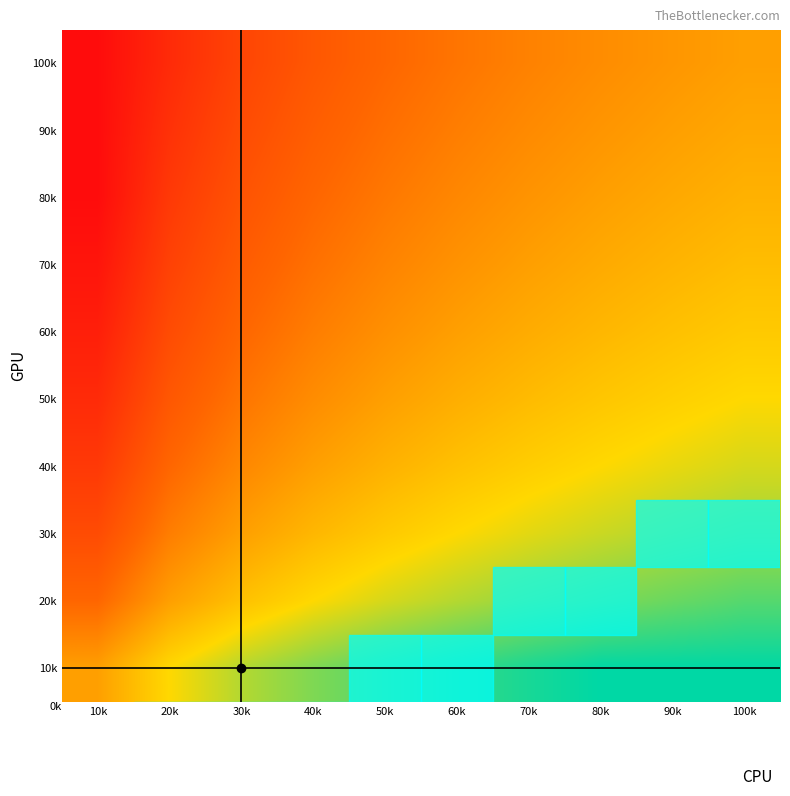

Reading left to right, list all the values displayed in this chart.

100k: 10k=0.0	20k=0.1	30k=0.2	40k=0.3	50k=0.3	60k=0.4	70k=0.4	80k=0.4	90k=0.5	100k=0.5
90k: 10k=0.0	20k=0.1	30k=0.2	40k=0.3	50k=0.4	60k=0.4	70k=0.4	80k=0.5	90k=0.5	100k=0.5
80k: 10k=0.0	20k=0.2	30k=0.3	40k=0.3	50k=0.4	60k=0.4	70k=0.5	80k=0.5	90k=0.5	100k=0.6
70k: 10k=0.0	20k=0.2	30k=0.3	40k=0.4	50k=0.4	60k=0.5	70k=0.5	80k=0.5	90k=0.6	100k=0.6
60k: 10k=0.1	20k=0.2	30k=0.3	40k=0.4	50k=0.5	60k=0.5	70k=0.5	80k=0.6	90k=0.6	100k=0.6
50k: 10k=0.1	20k=0.3	30k=0.4	40k=0.4	50k=0.5	60k=0.5	70k=0.6	80k=0.6	90k=0.6	100k=0.7
40k: 10k=0.2	20k=0.3	30k=0.4	40k=0.5	50k=0.6	60k=0.6	70k=0.6	80k=0.7	90k=0.7	100k=0.7
30k: 10k=0.2	20k=0.4	30k=0.5	40k=0.6	50k=0.6	60k=0.7	70k=0.7	80k=0.7	90k=0.8	100k=0.8
20k: 10k=0.3	20k=0.5	30k=0.6	40k=0.7	50k=0.7	60k=0.8	70k=0.8	80k=0.8	90k=0.9	100k=0.9
10k: 10k=0.5	20k=0.7	30k=0.8	40k=0.8	50k=0.9	60k=0.9	70k=1.0	80k=1.0	90k=1.0	100k=1.0